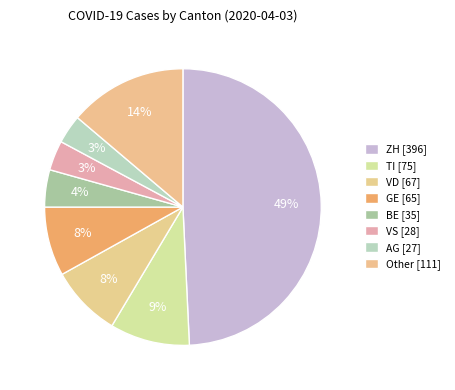

How many slices are in this pie chart?

8